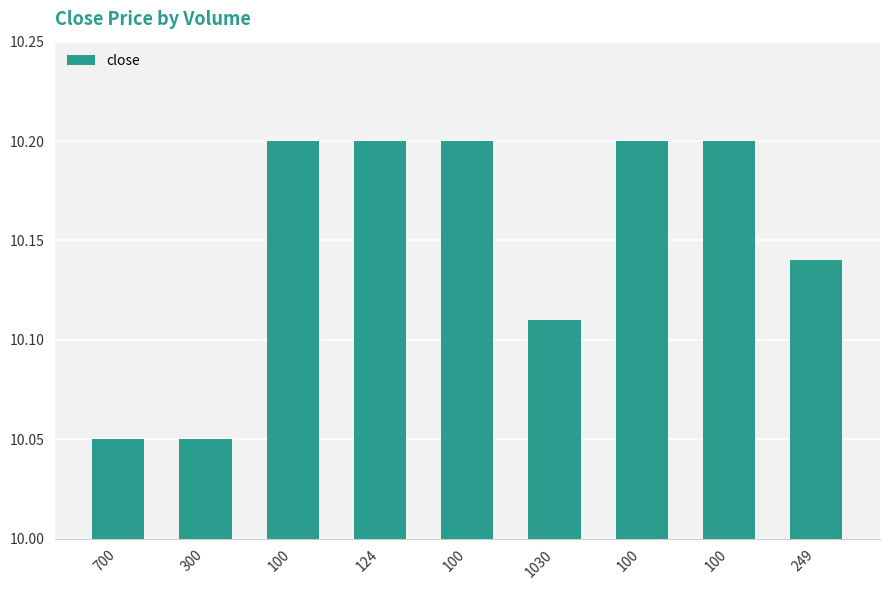

Reading right to left, what are all the values shown in this chart?

10.1	10.2	10.2	10.1	10.2	10.2	10.2	10.1	10.1